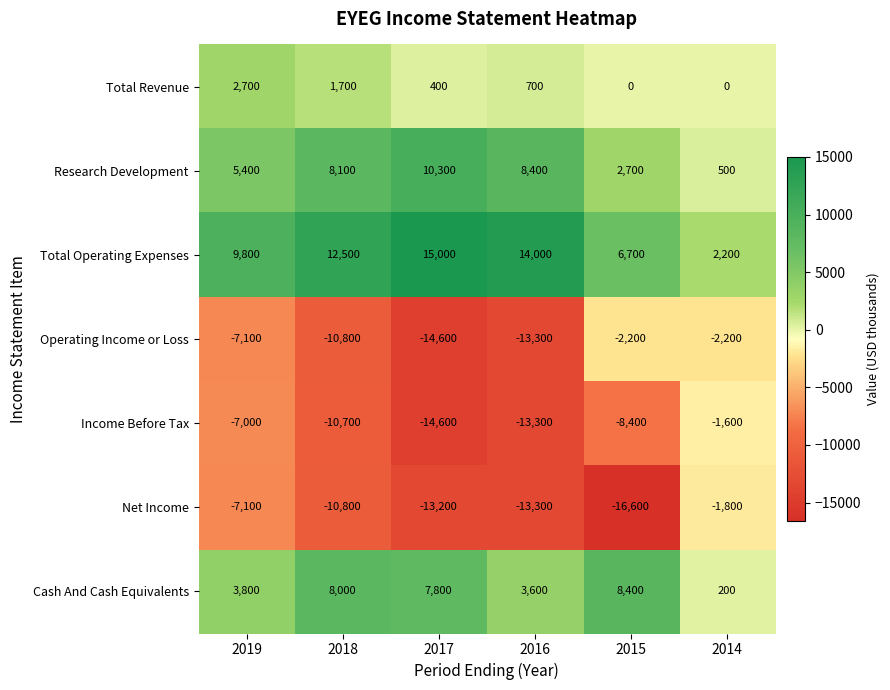

At which label does Income Before Tax first exceed -8400?

2019